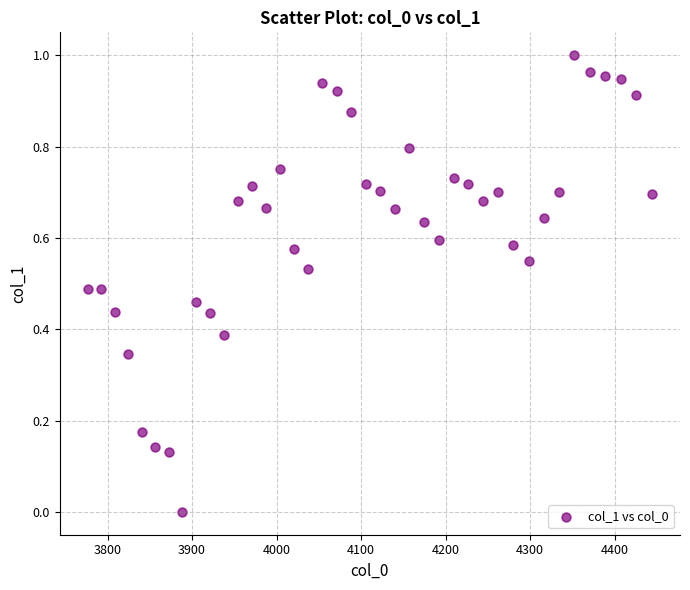

What is the range of X values (max minus min)?

667.4